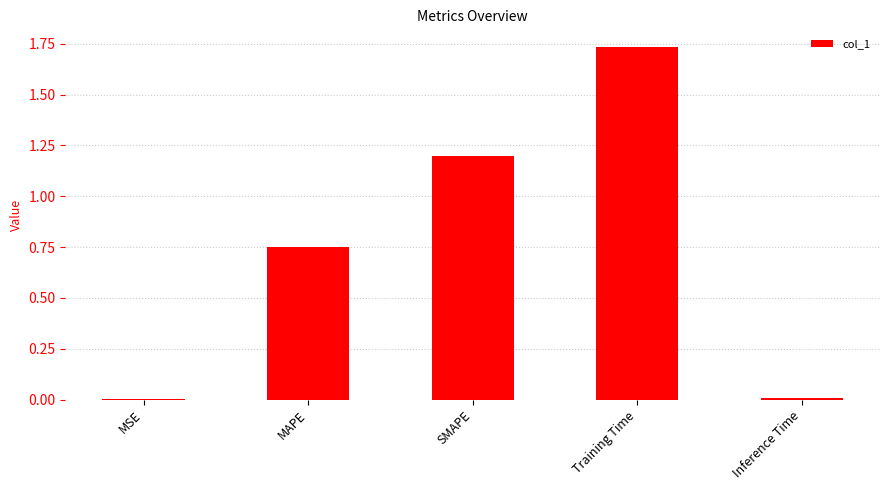

Which label corresponds to the largest value in the chart?

Training Time